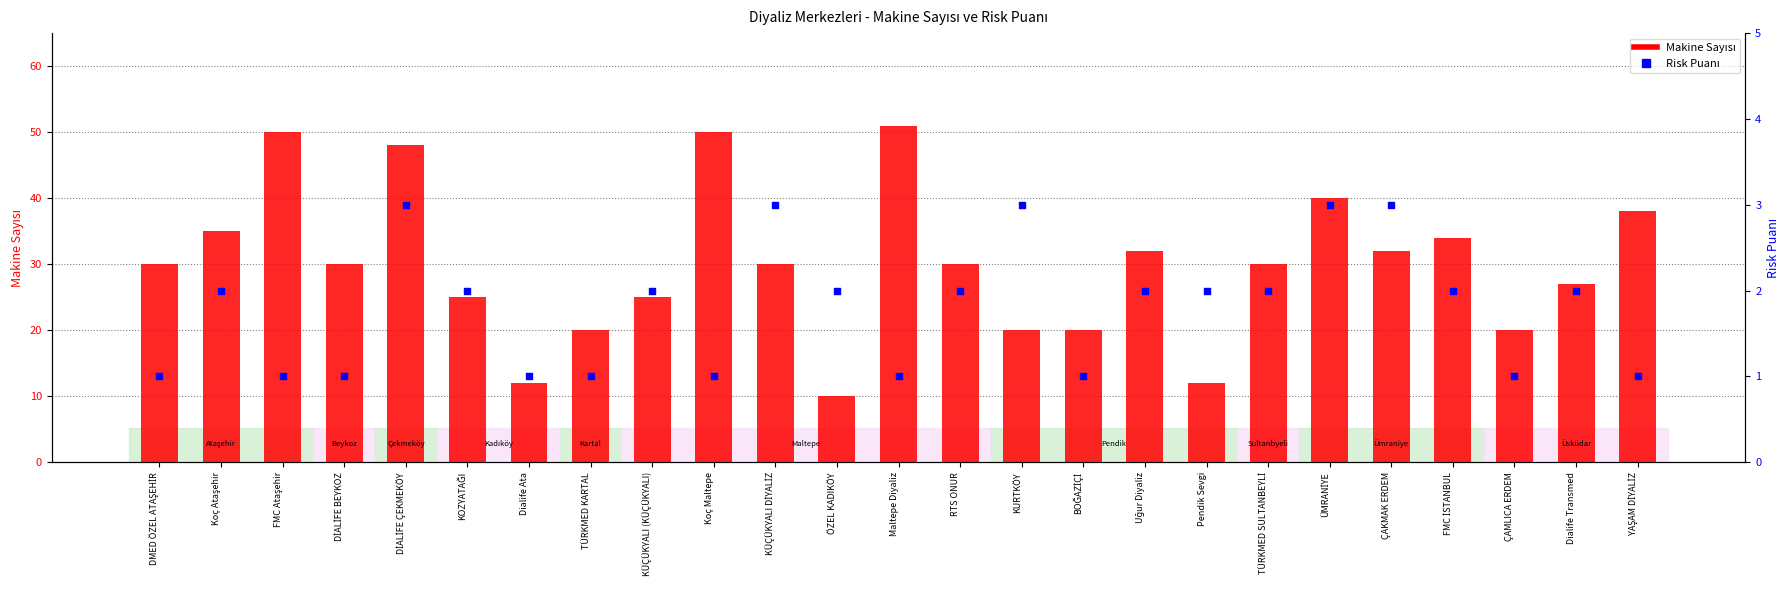

At which category is the sum across all series the highest?

Maltepe Diyaliz